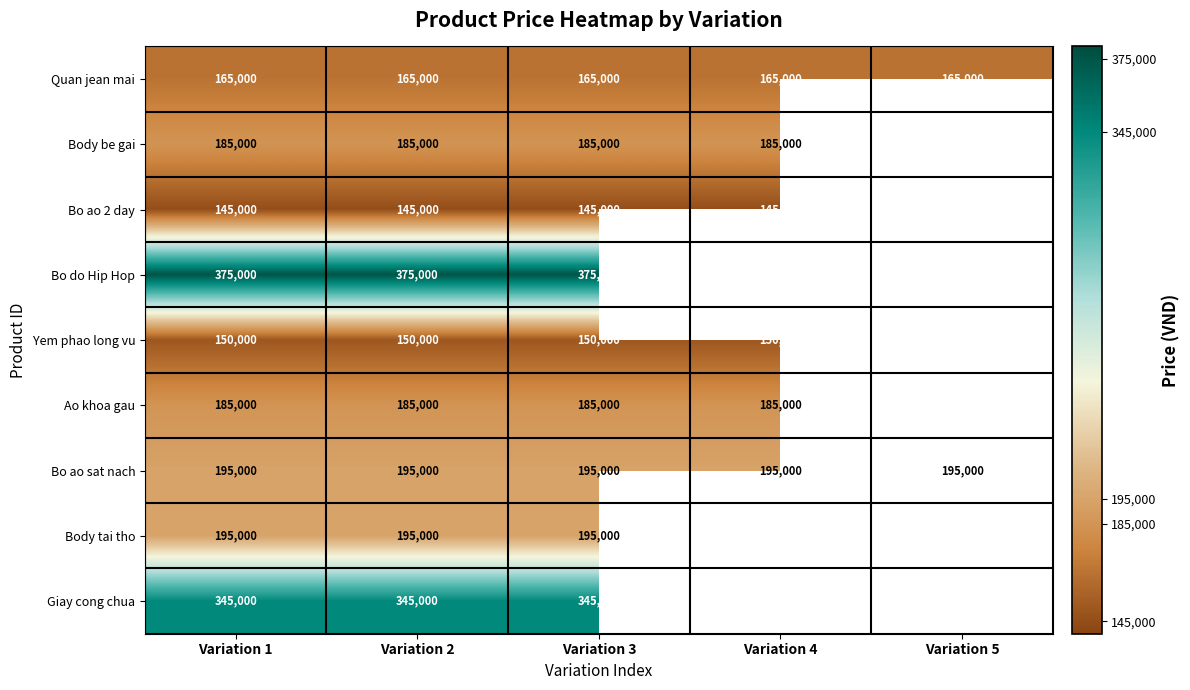

Is it true that Bo do Hip Hop equals 93138 at Variation 3?

False